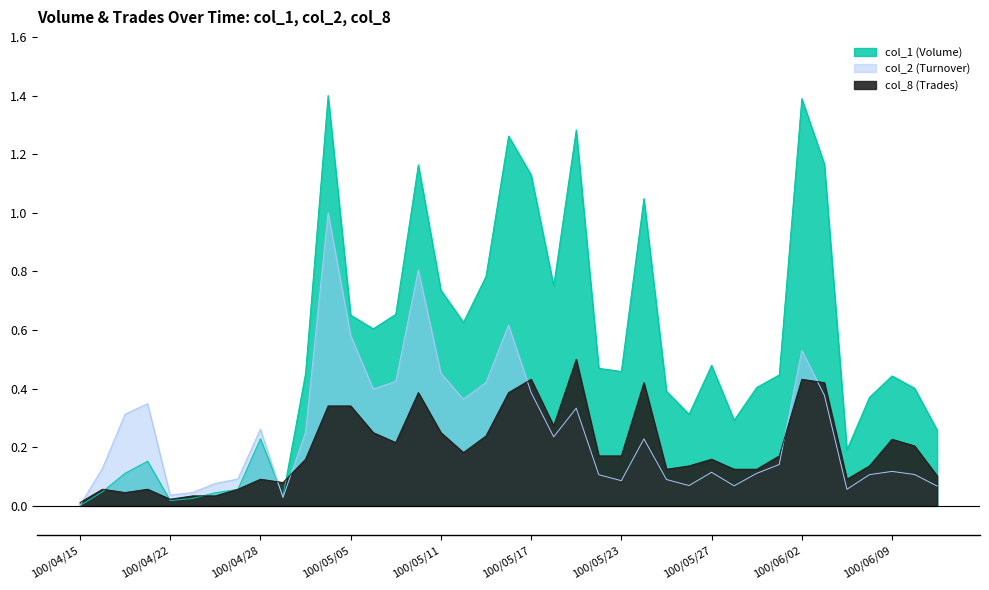

What is the sum of all col_8 (Trades) values?

7.7